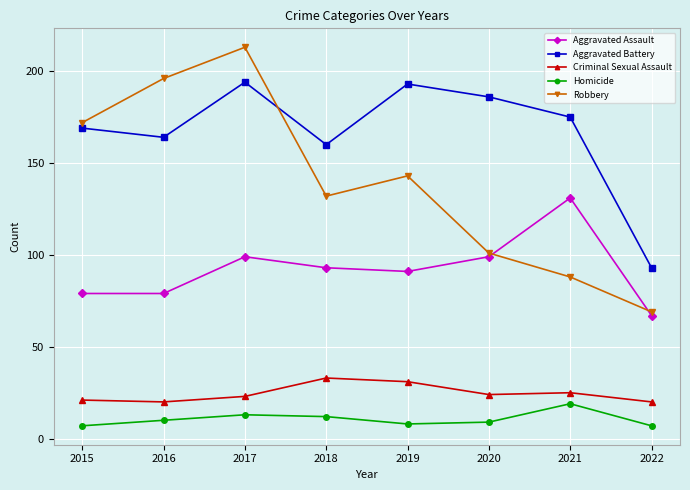

What is the difference between the second highest and second lowest values in the Aggravated Assault series?

20